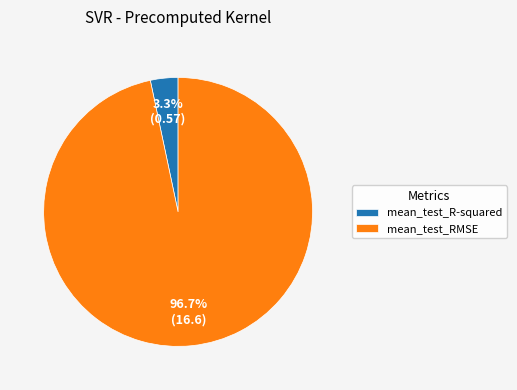

Does any single category account for the majority?

Yes